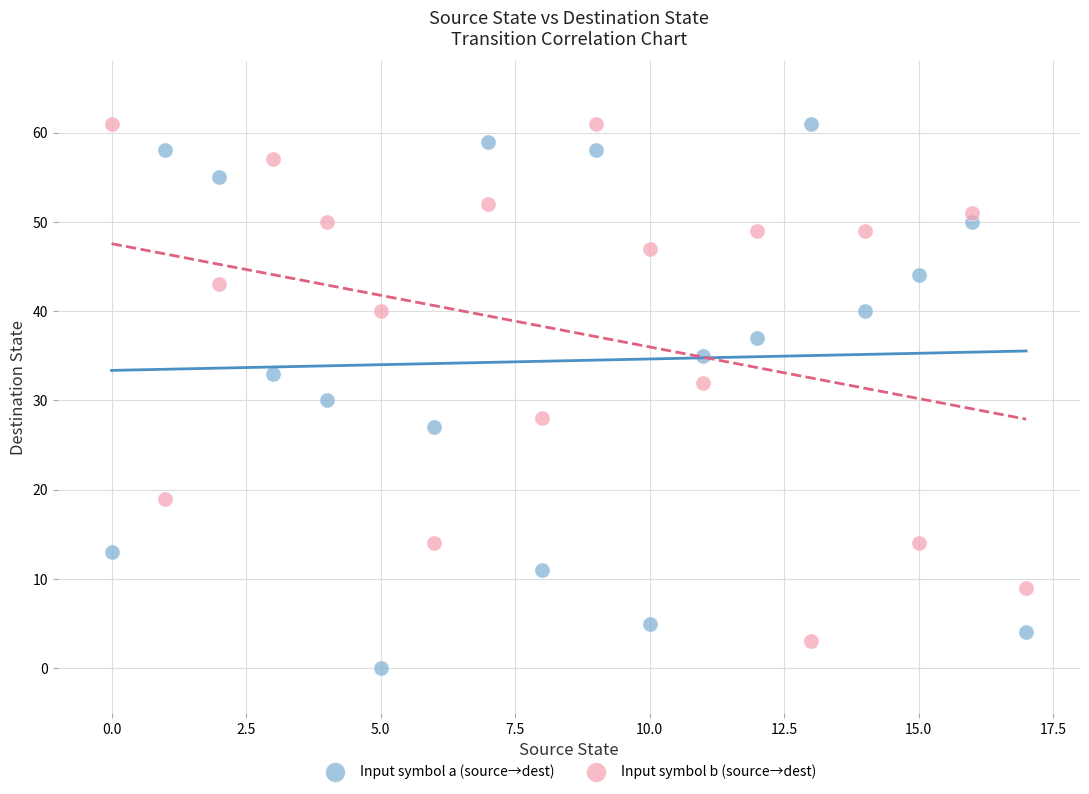

Which series contains the lowest Y value?

Input symbol a (source→dest)